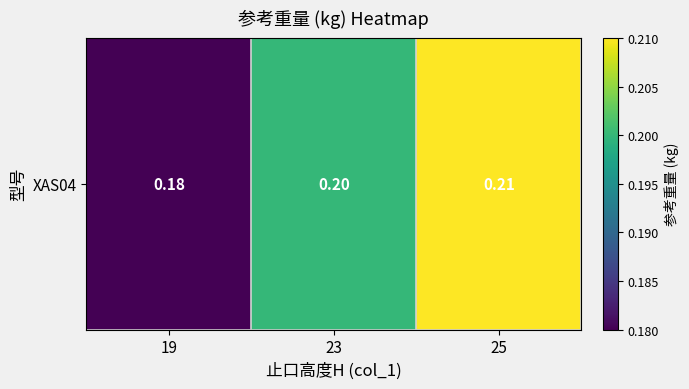

Reading left to right, list all the values displayed in this chart.

19=0.2	23=0.2	25=0.2